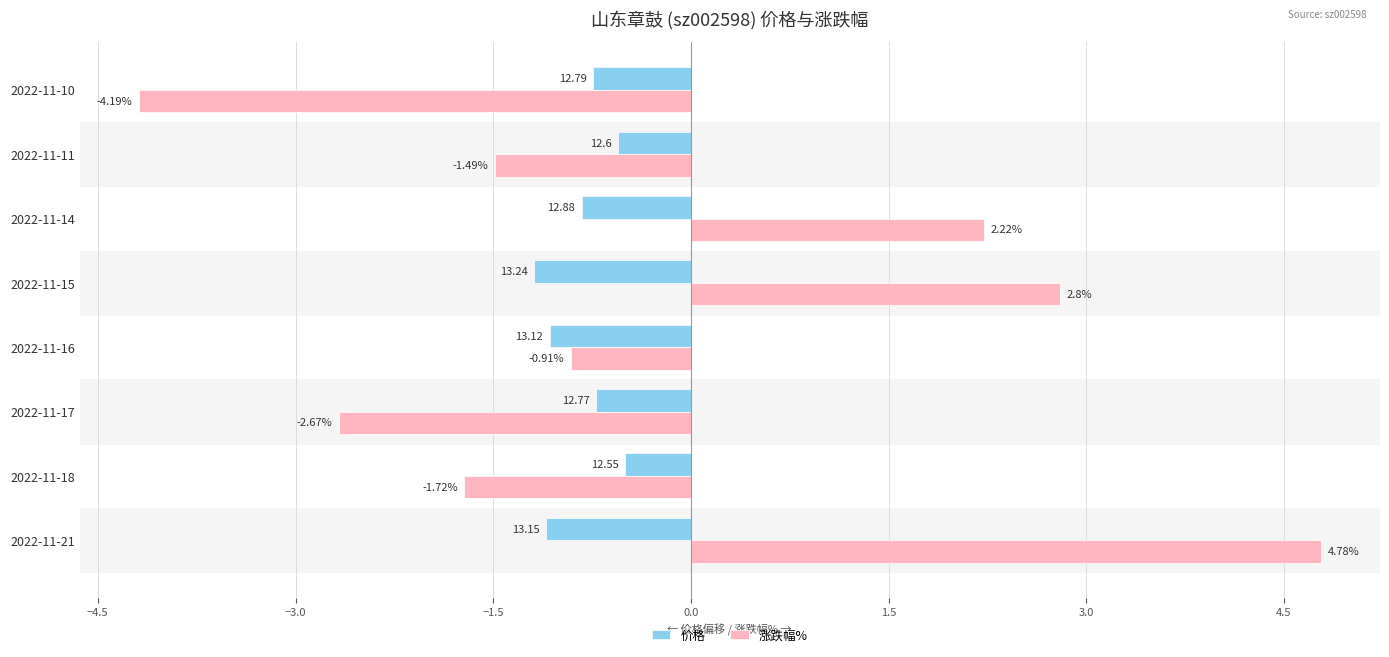

At which category does the chart reach its minimum across all series?

2022-11-10